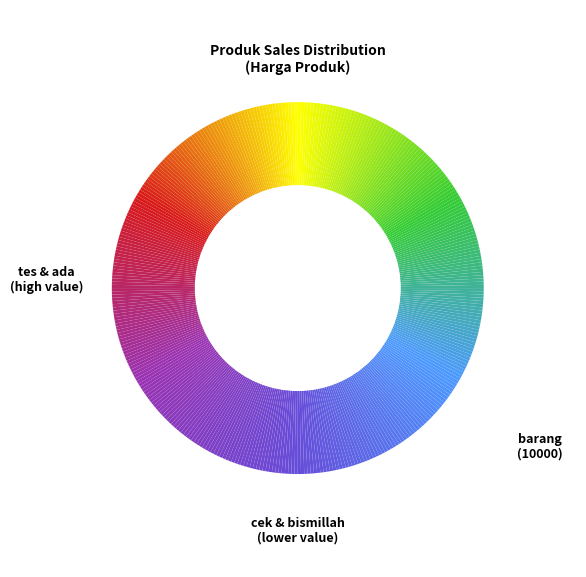

How many segments does this pie chart have?

12